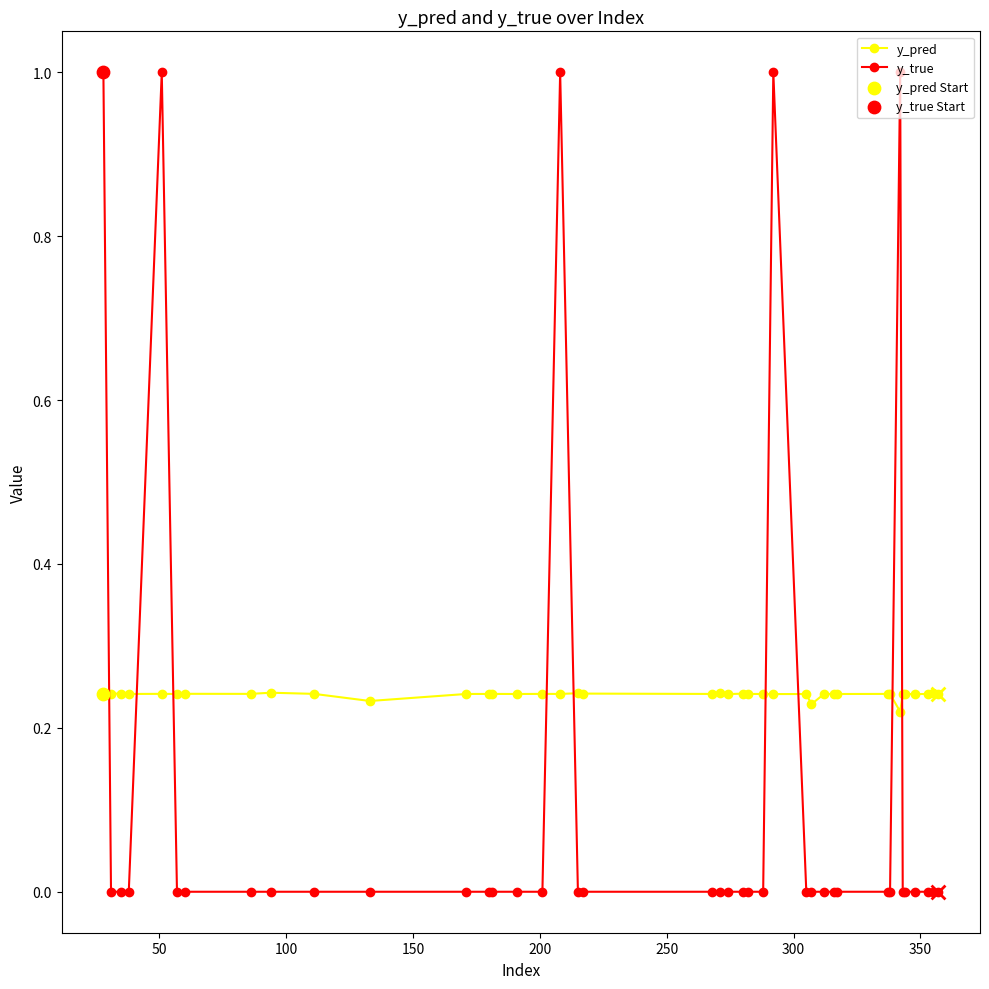

At how many categories does at least one series exceed 0?

40